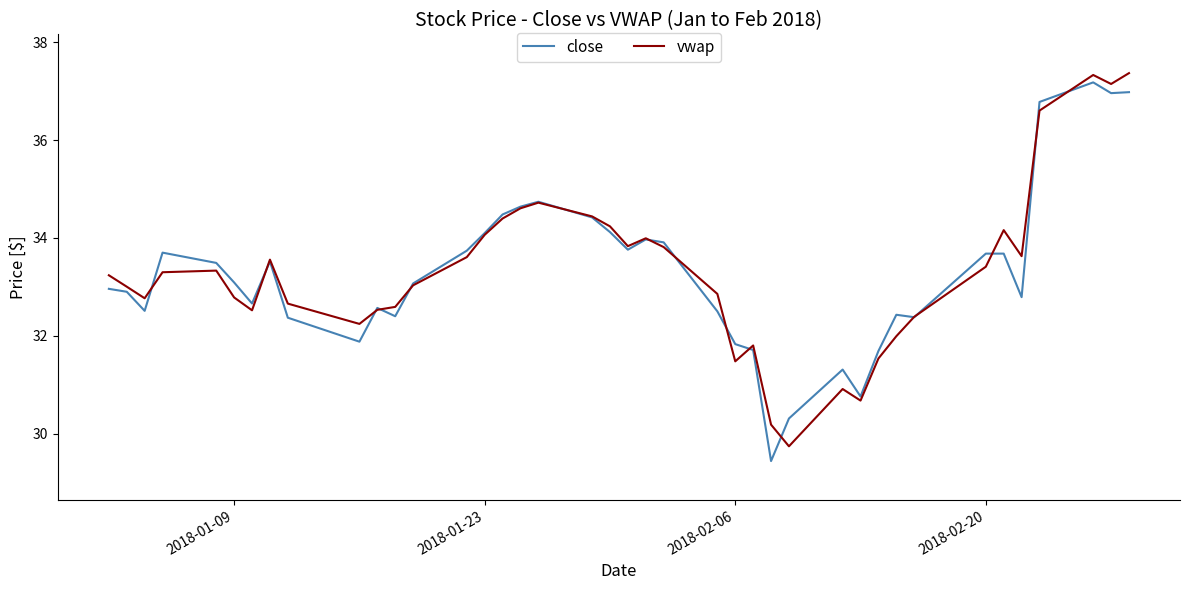

What is the smallest value displayed?

29.4